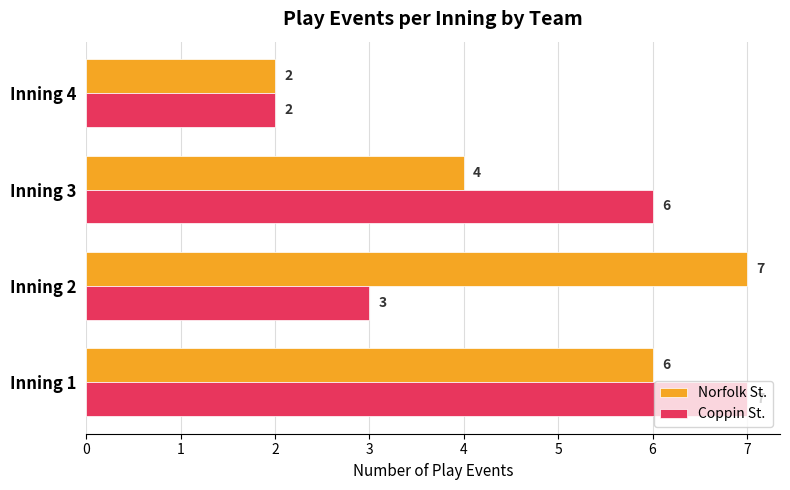

How many values in the Coppin St. series are below 6?

2